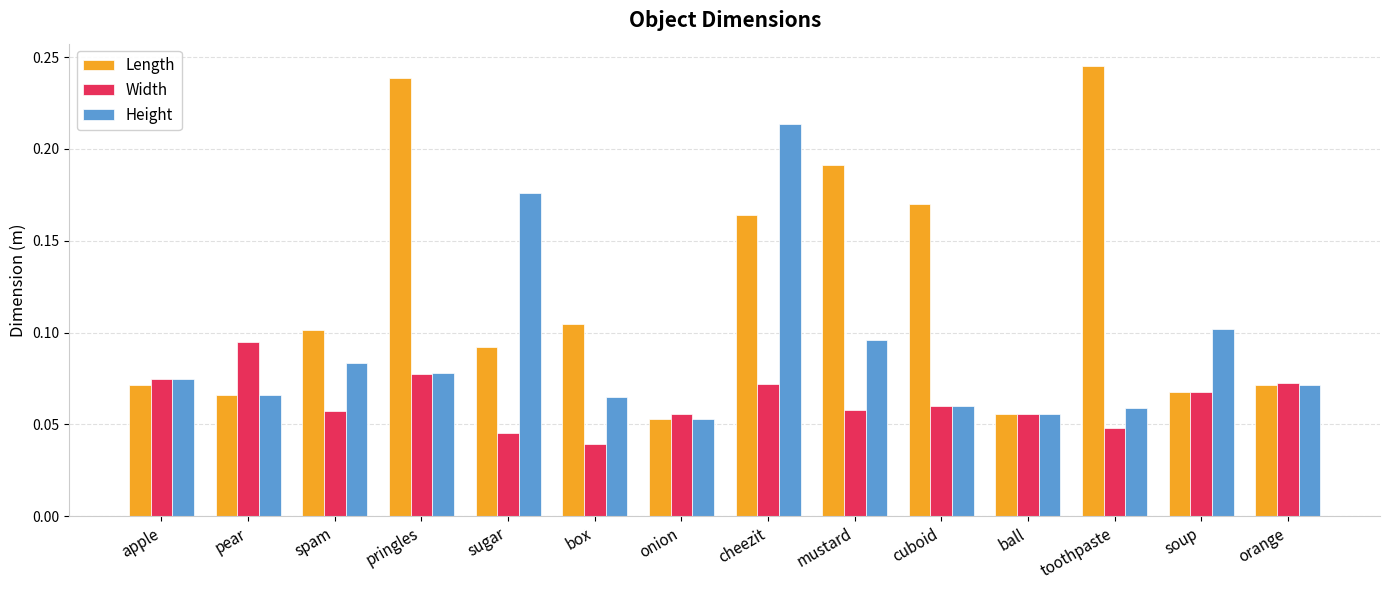

List the series in order of their peak value, lowest first.

Width, Height, Length